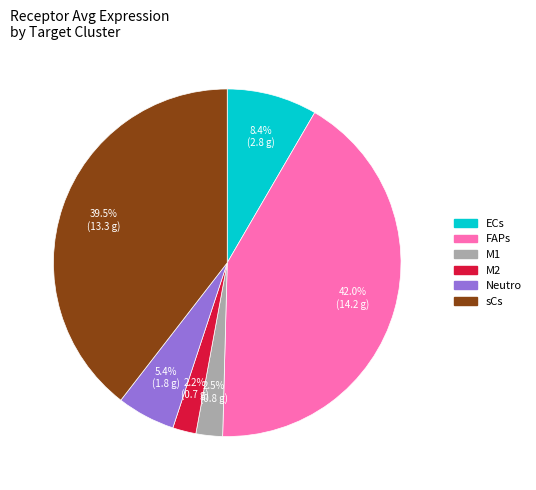

What percentage do Neutro and ECs together represent?

13.8%